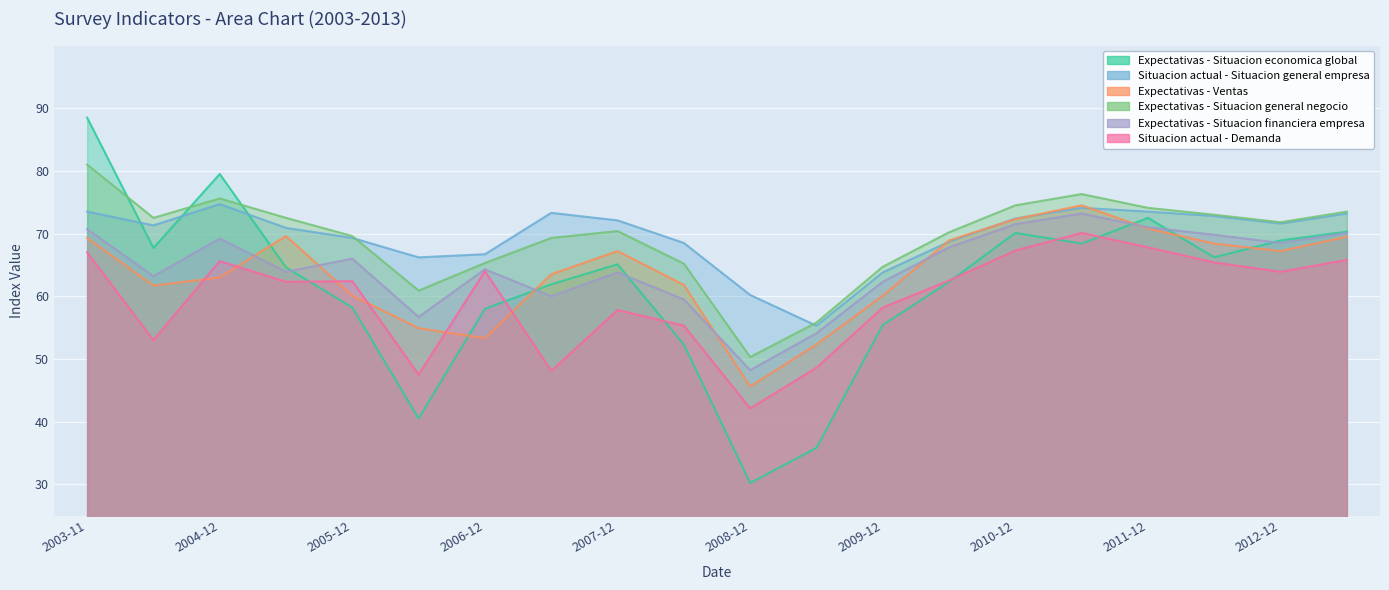

The value of Expectativas - Situacion general negocio at 2003-11 is 81.0. True or false?

True